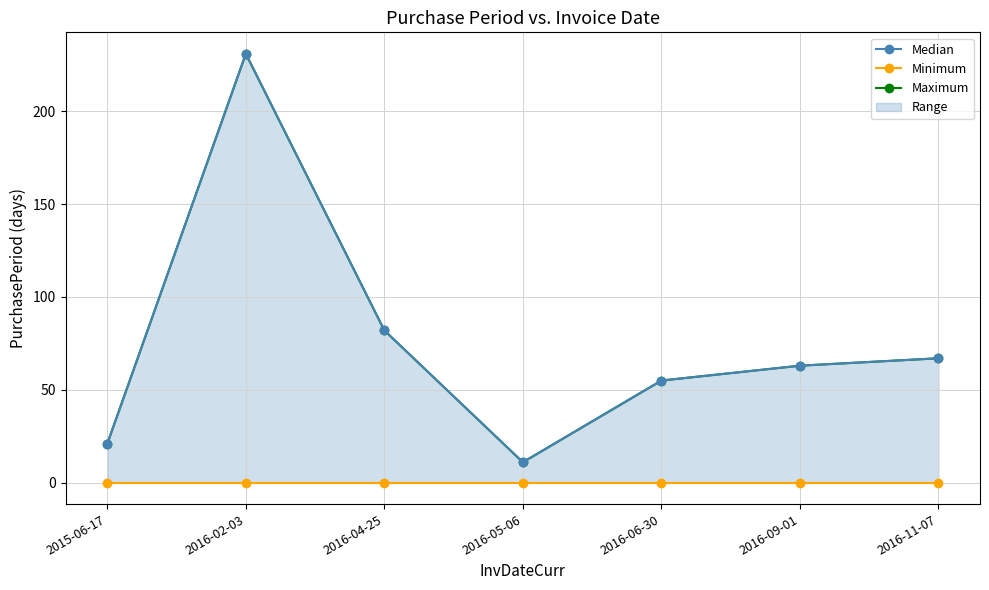

Rank the series at 2016-02-03 from lowest to highest value.

Minimum, Maximum, Median